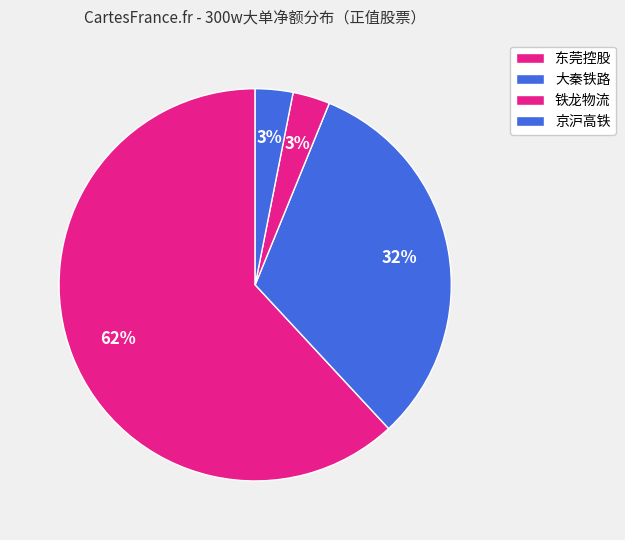

How many slices are in this pie chart?

4